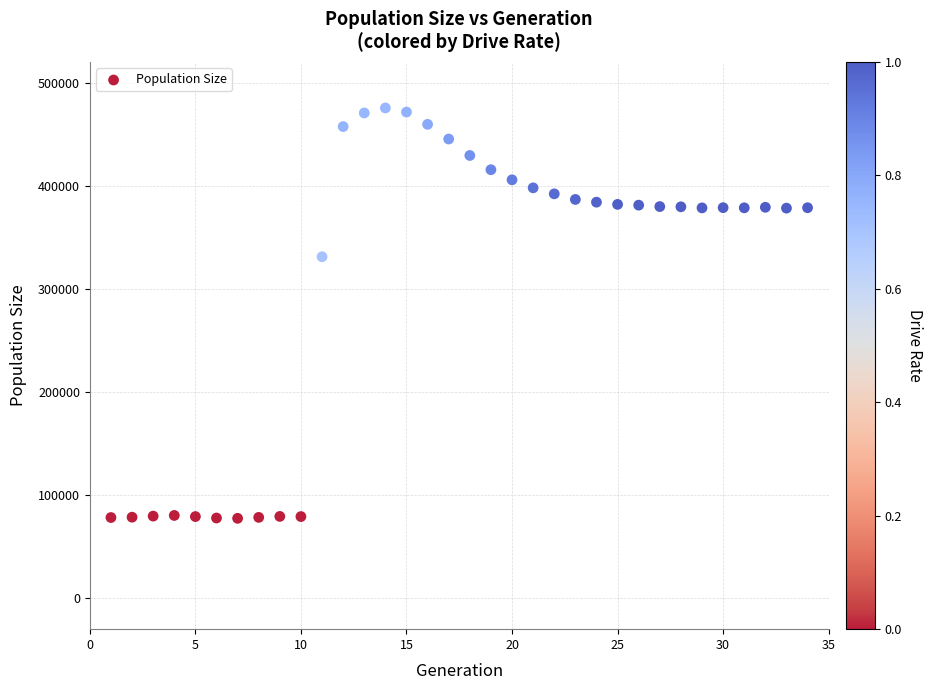

What is the range of X values (max minus min)?

33